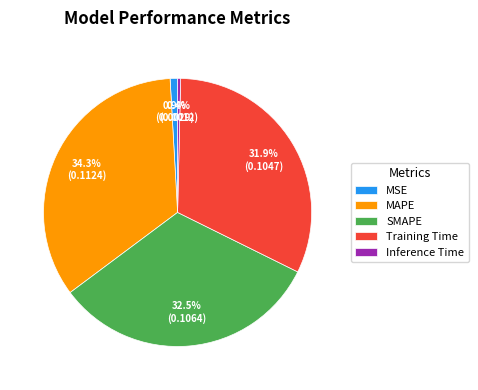

What is the smallest slice in the pie chart?

Inference Time